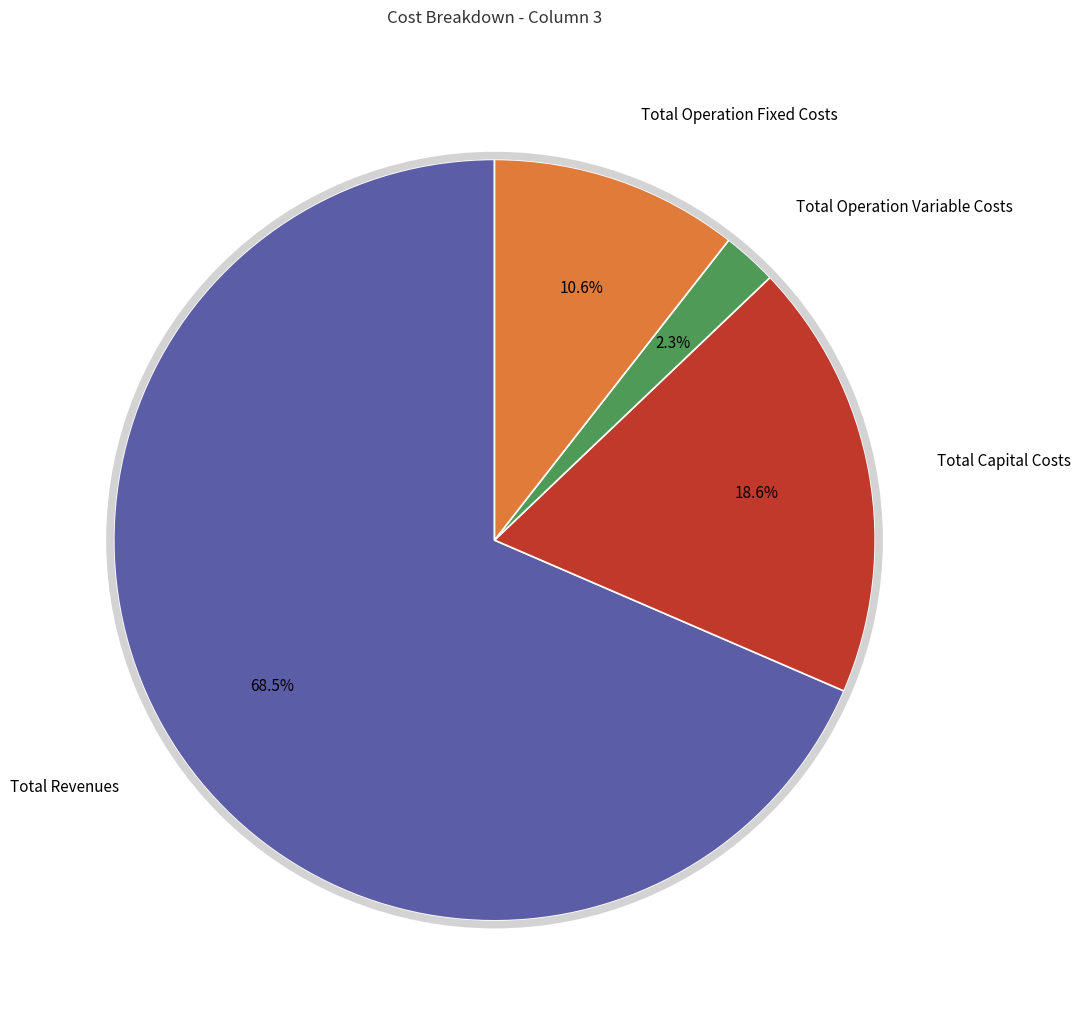

How much of the chart is everything except Total Revenues?

31.5%